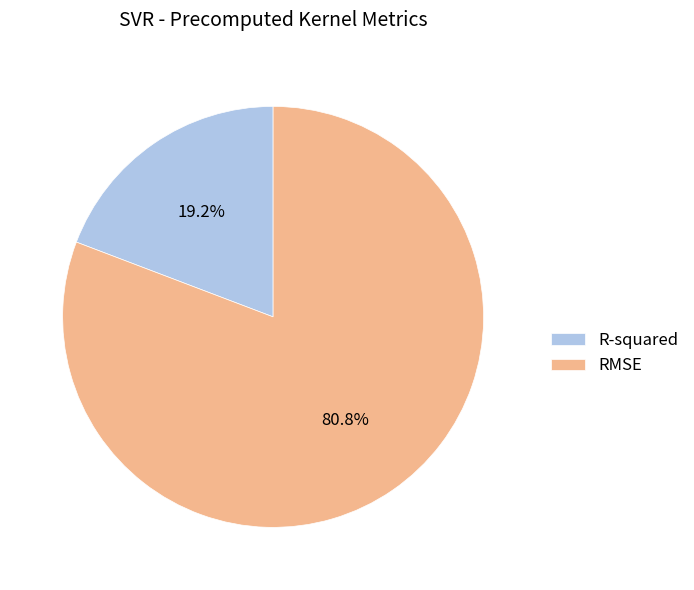

Between RMSE and R-squared, which is larger?

RMSE